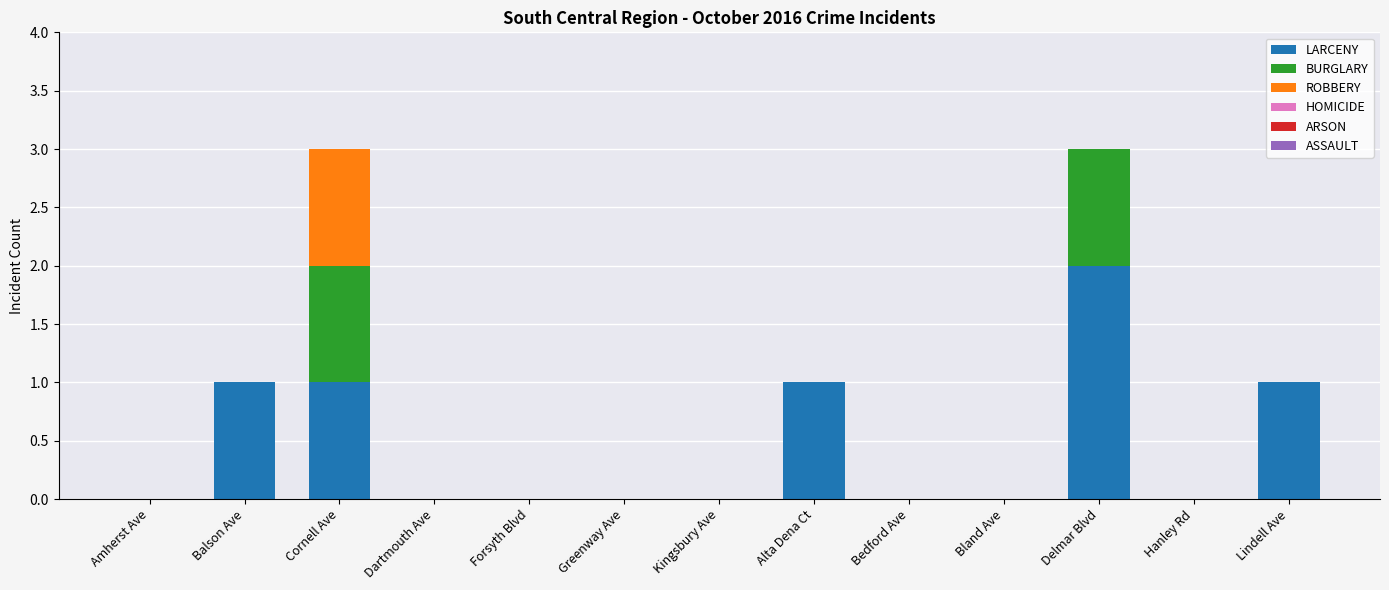

The LARCENY series shows 1 at Balson Ave. True or false?

True